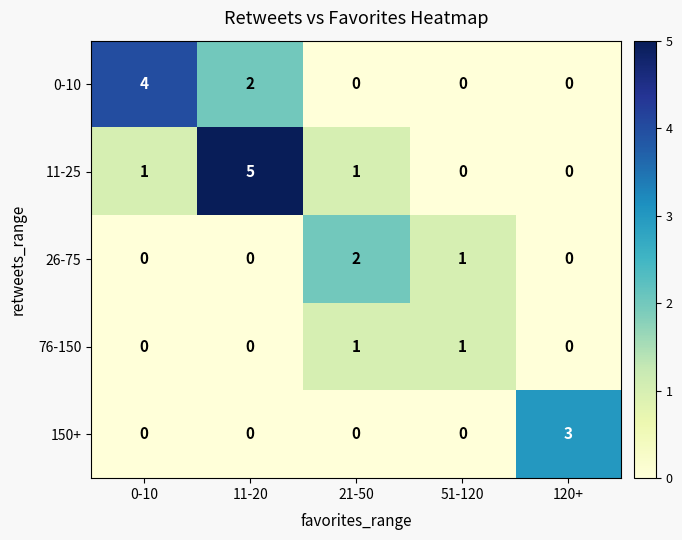

At which category is the sum across all series the highest?

11-20